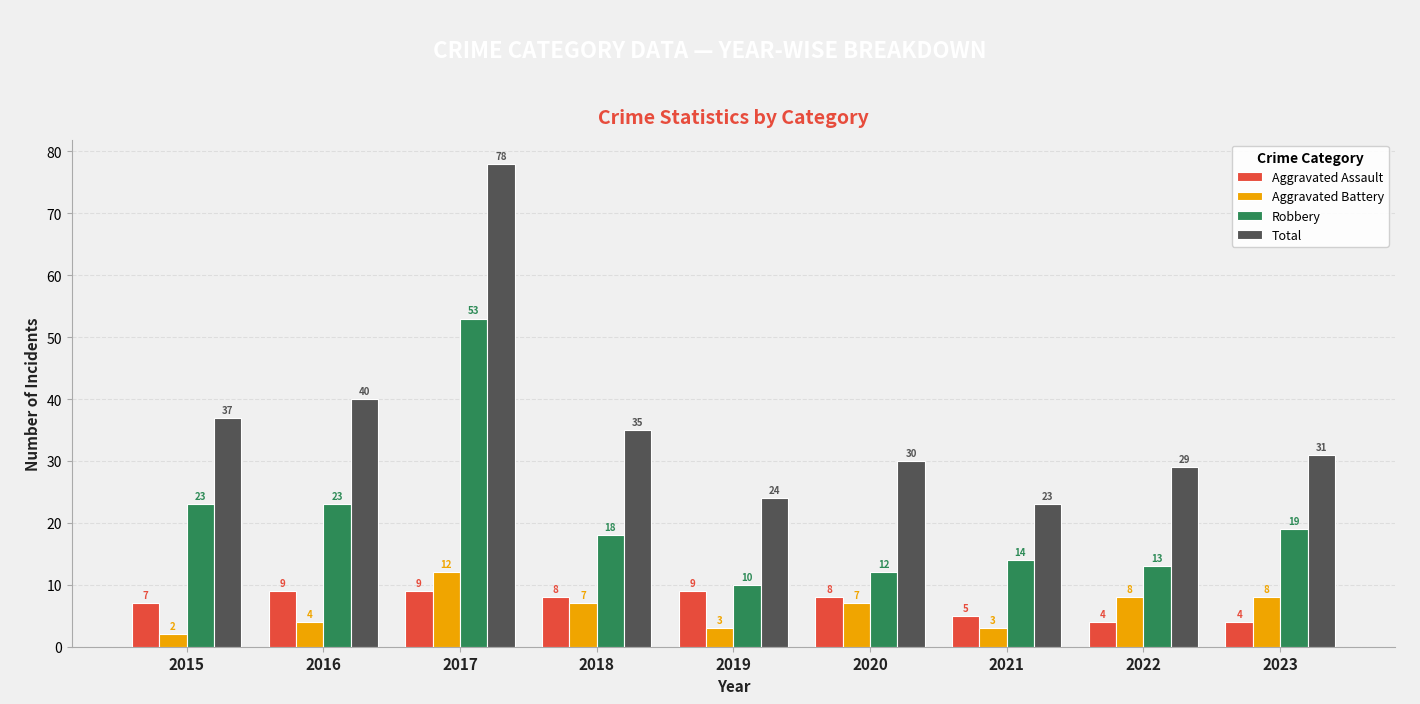

Which category has the highest value in the Aggravated Battery series?

2017